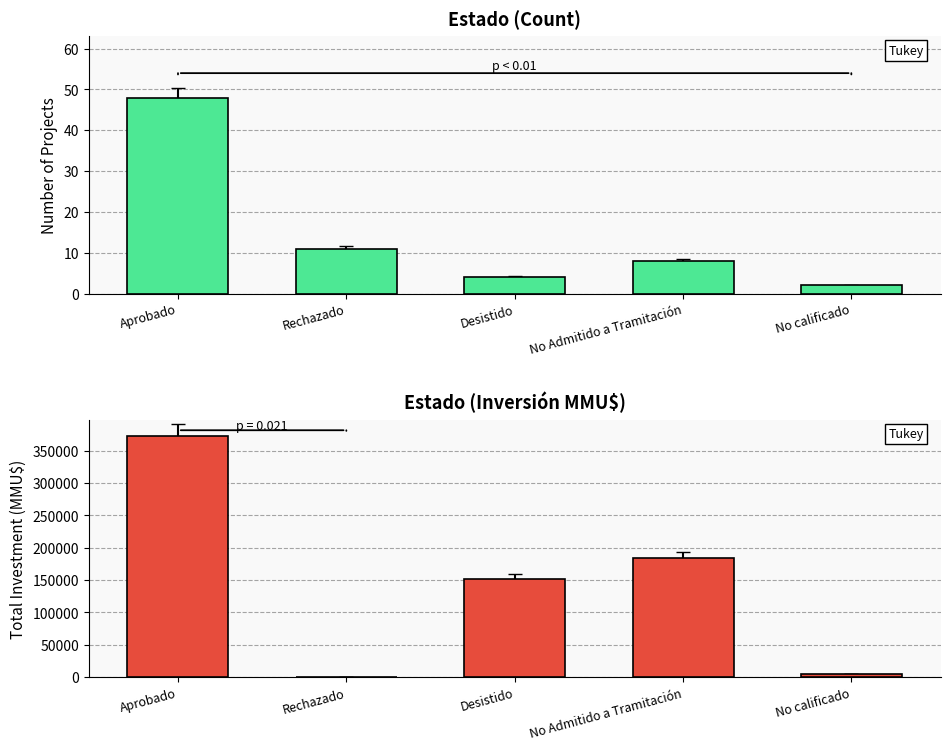

What are all the series names shown in the legend?

Count, Total Investment (MMU$)